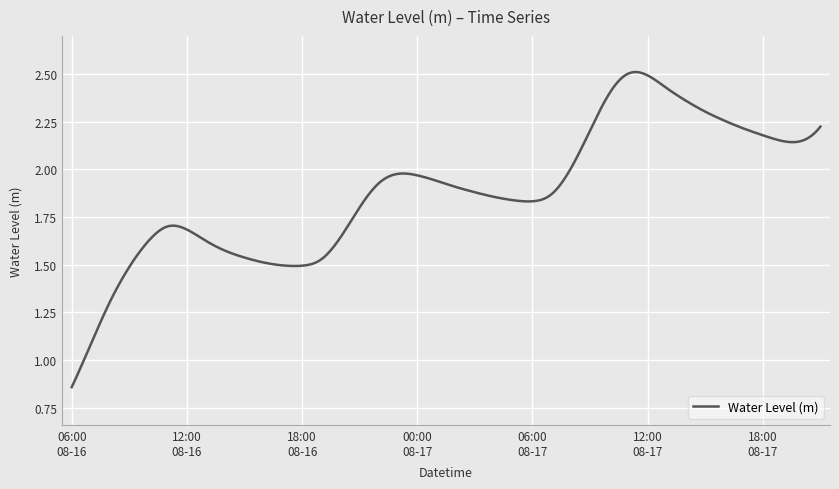

Is this an area chart (filled region under the line)?

No